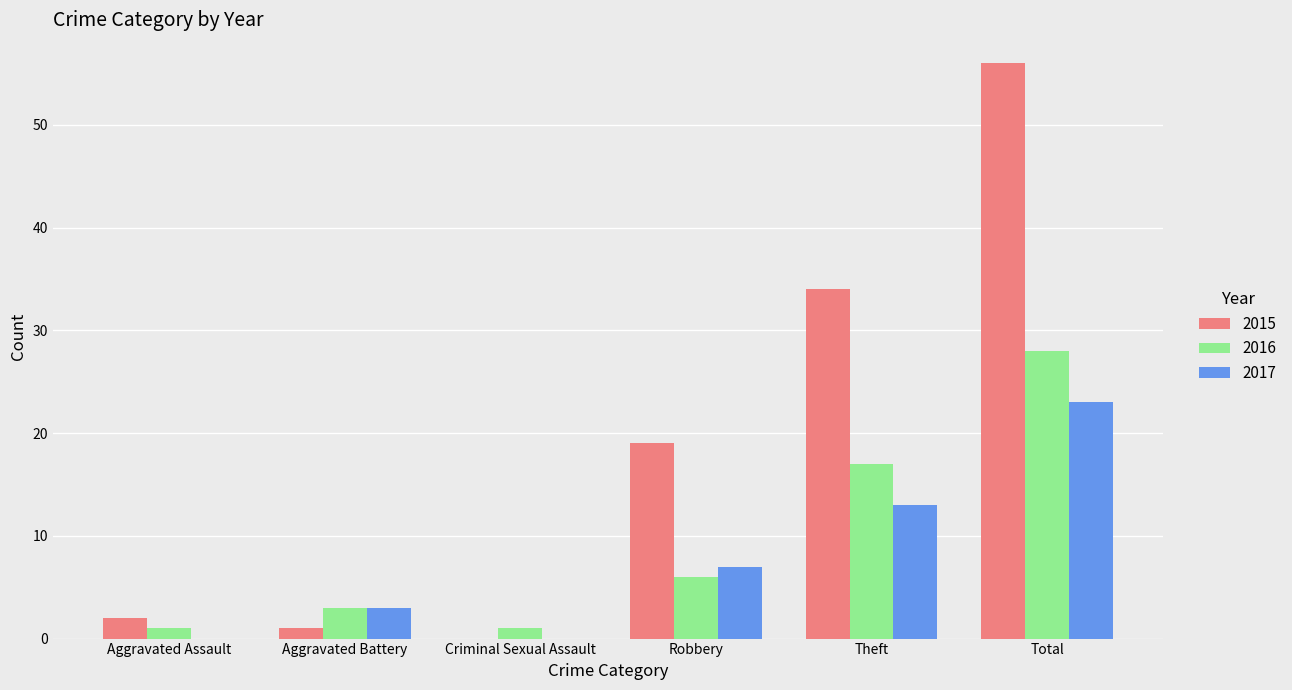

How many positive values does the 2015 series have?

5